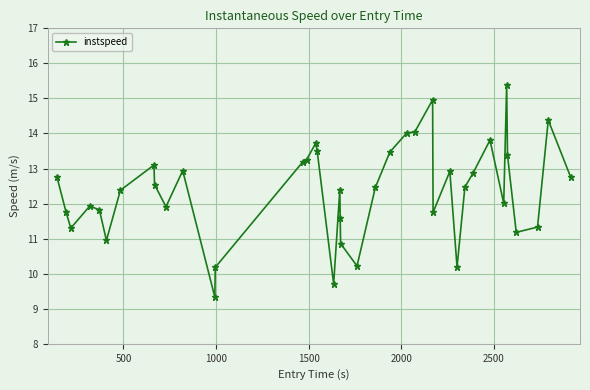

True or false: there are more than 2 points higher than both neighbors.

True